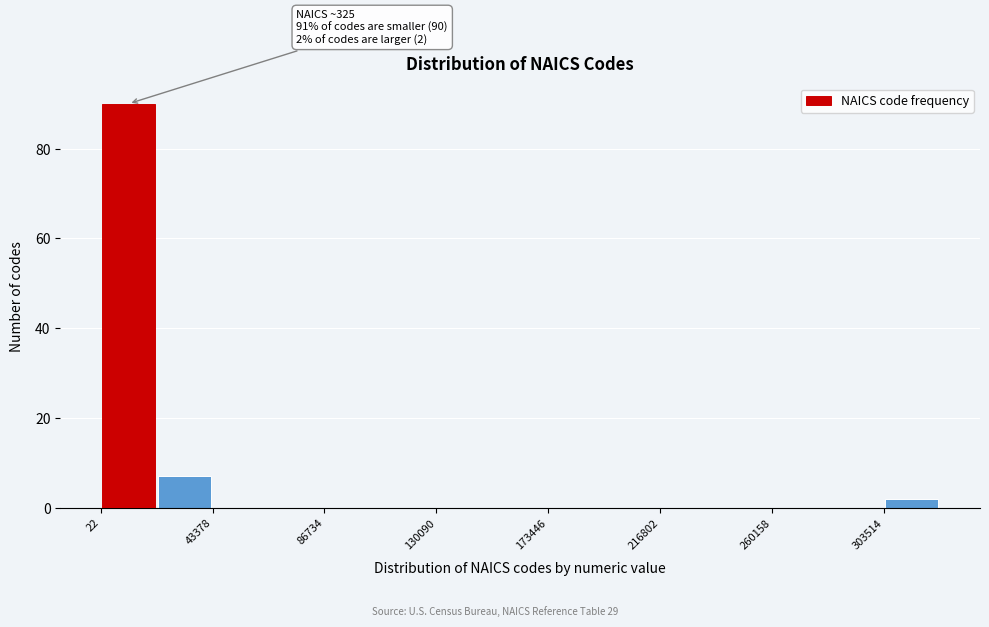

Which range on the x-axis has the tallest bar?

0 to 20000